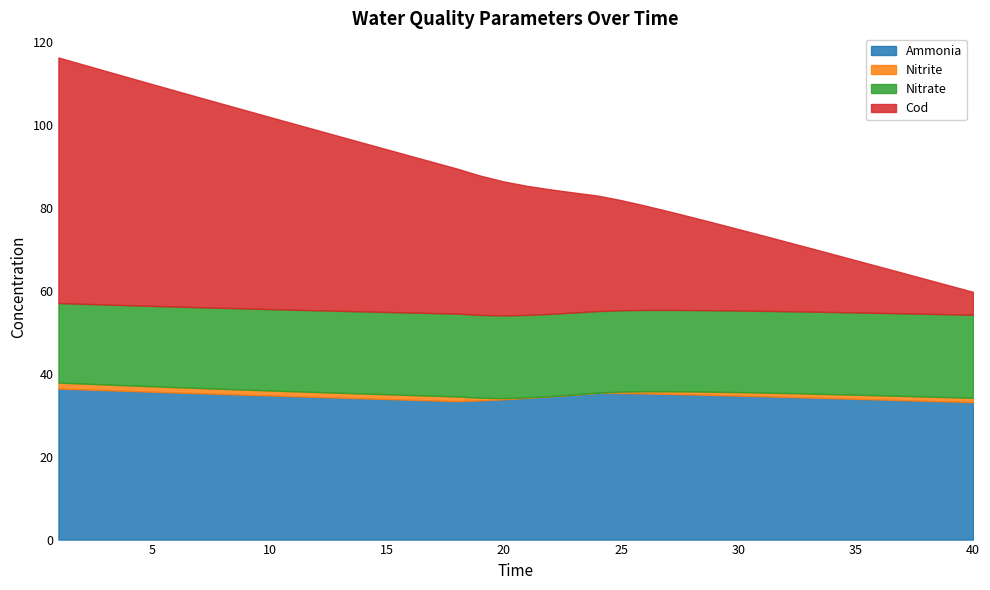

What is the spread (max minus min) of values at 21?

34.0